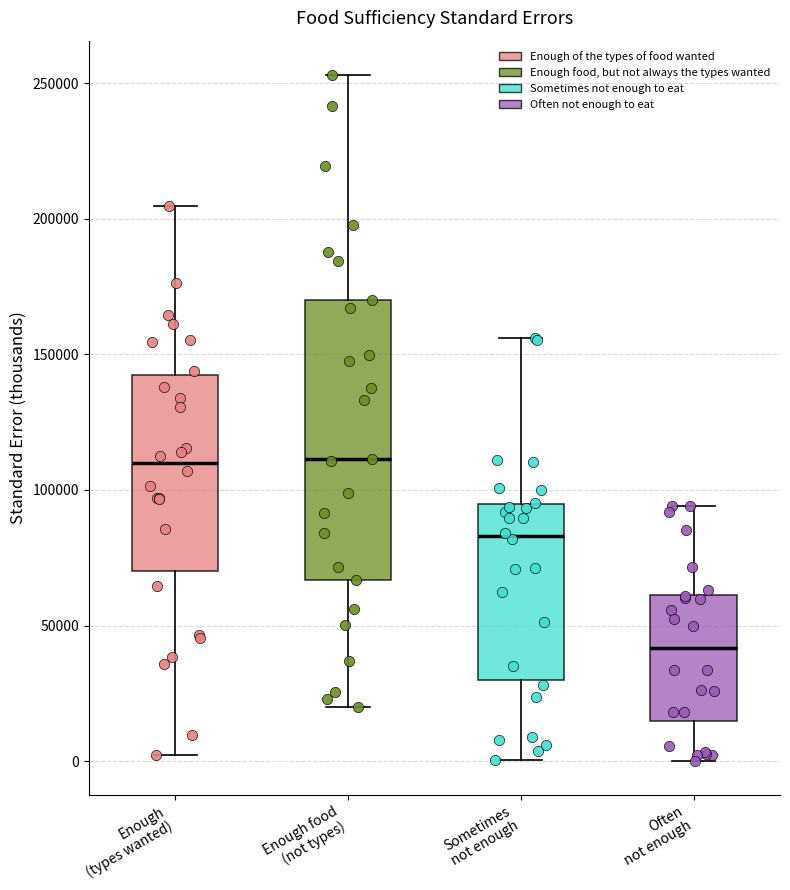

Which box is the tallest, from its lower edge to its upper edge?

Enough food (not types)